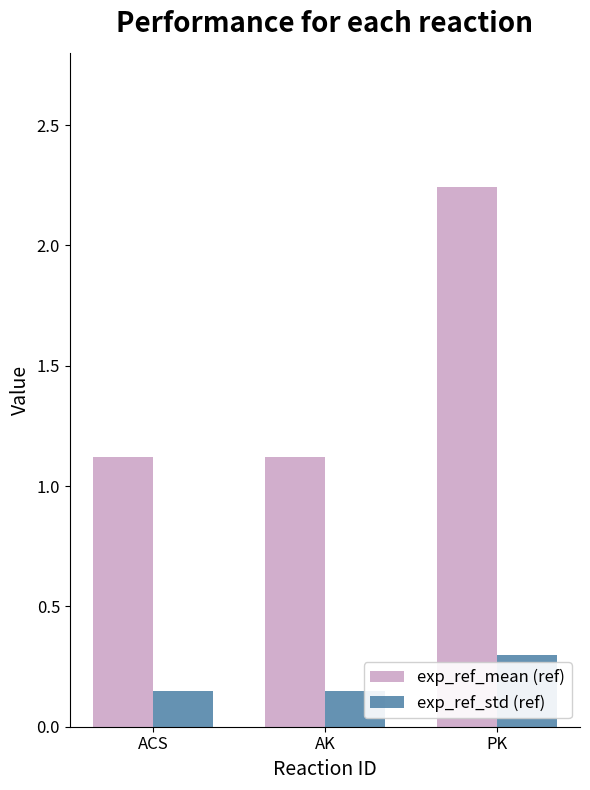

Which series changed the most between AK and PK?

exp_ref_mean (ref)